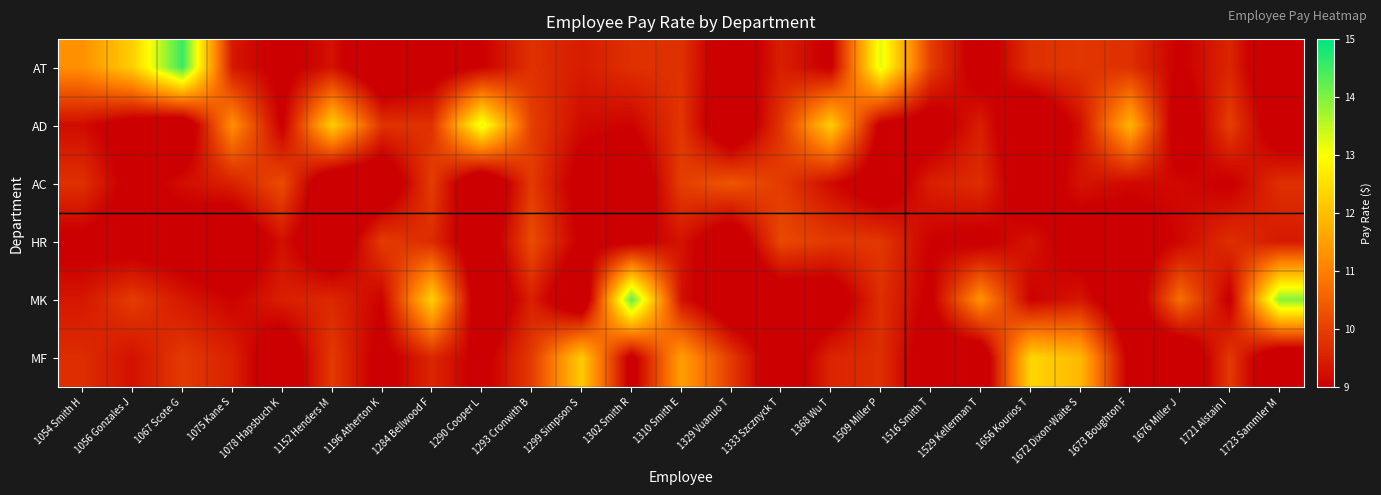

At how many categories does at least one series exceed 11?

17